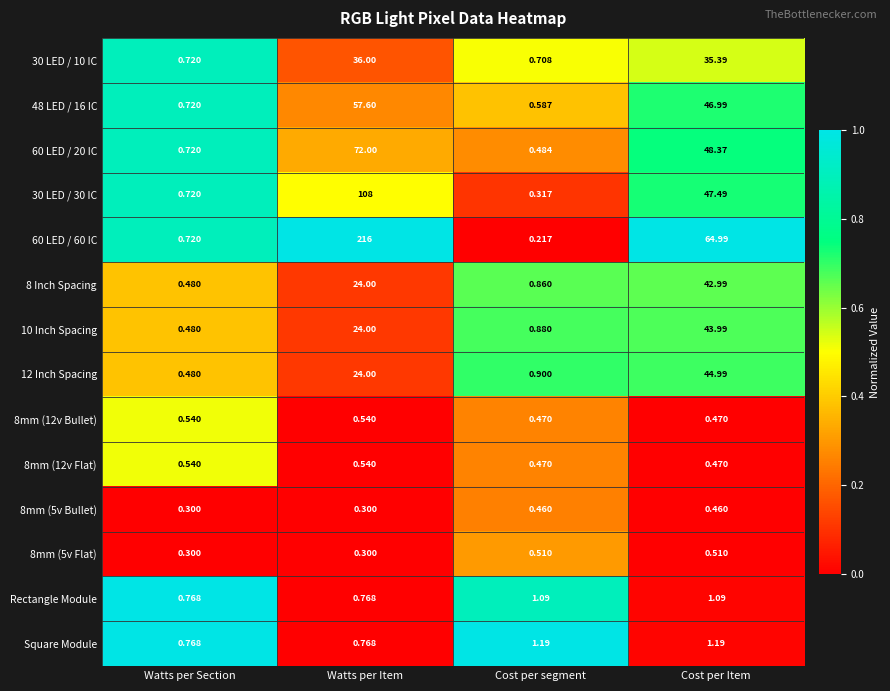

What is the greatest value displayed?

216.0